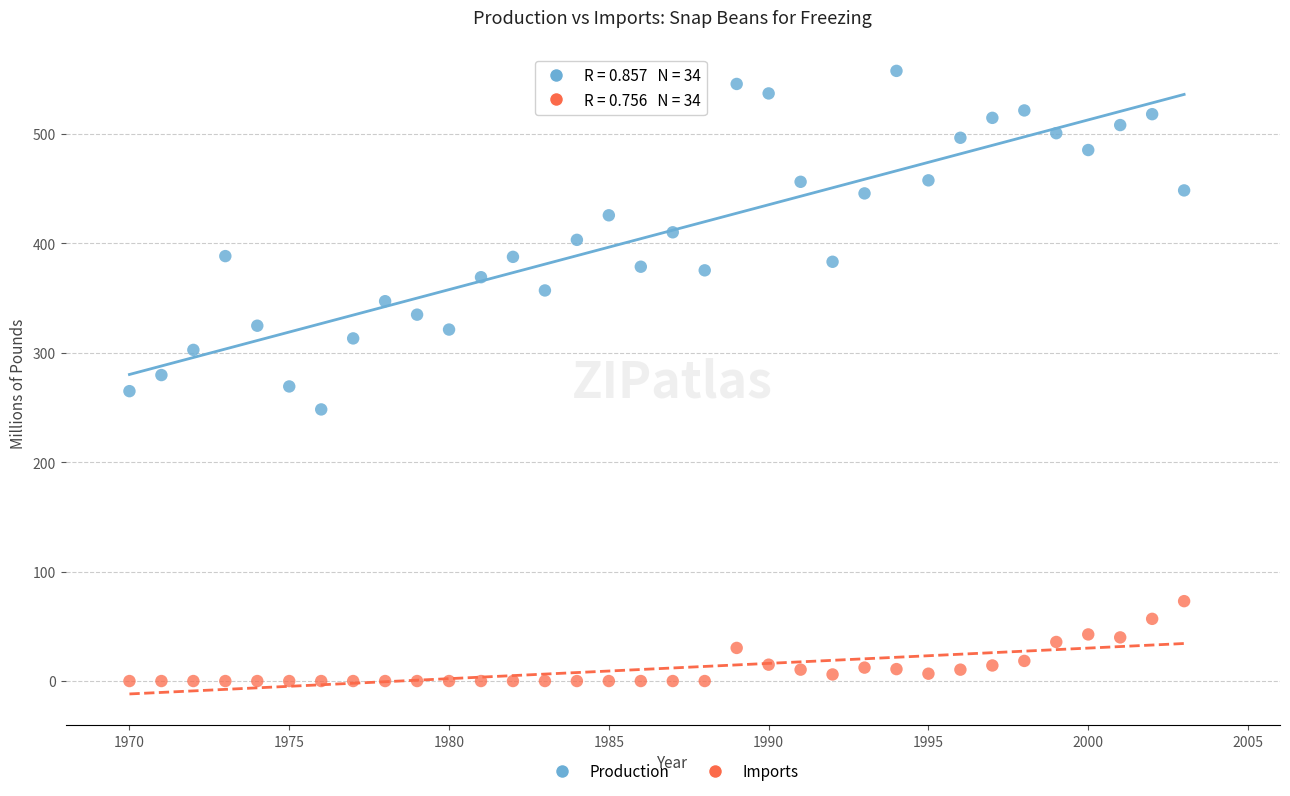

Which series reaches the maximum Y coordinate?

Production